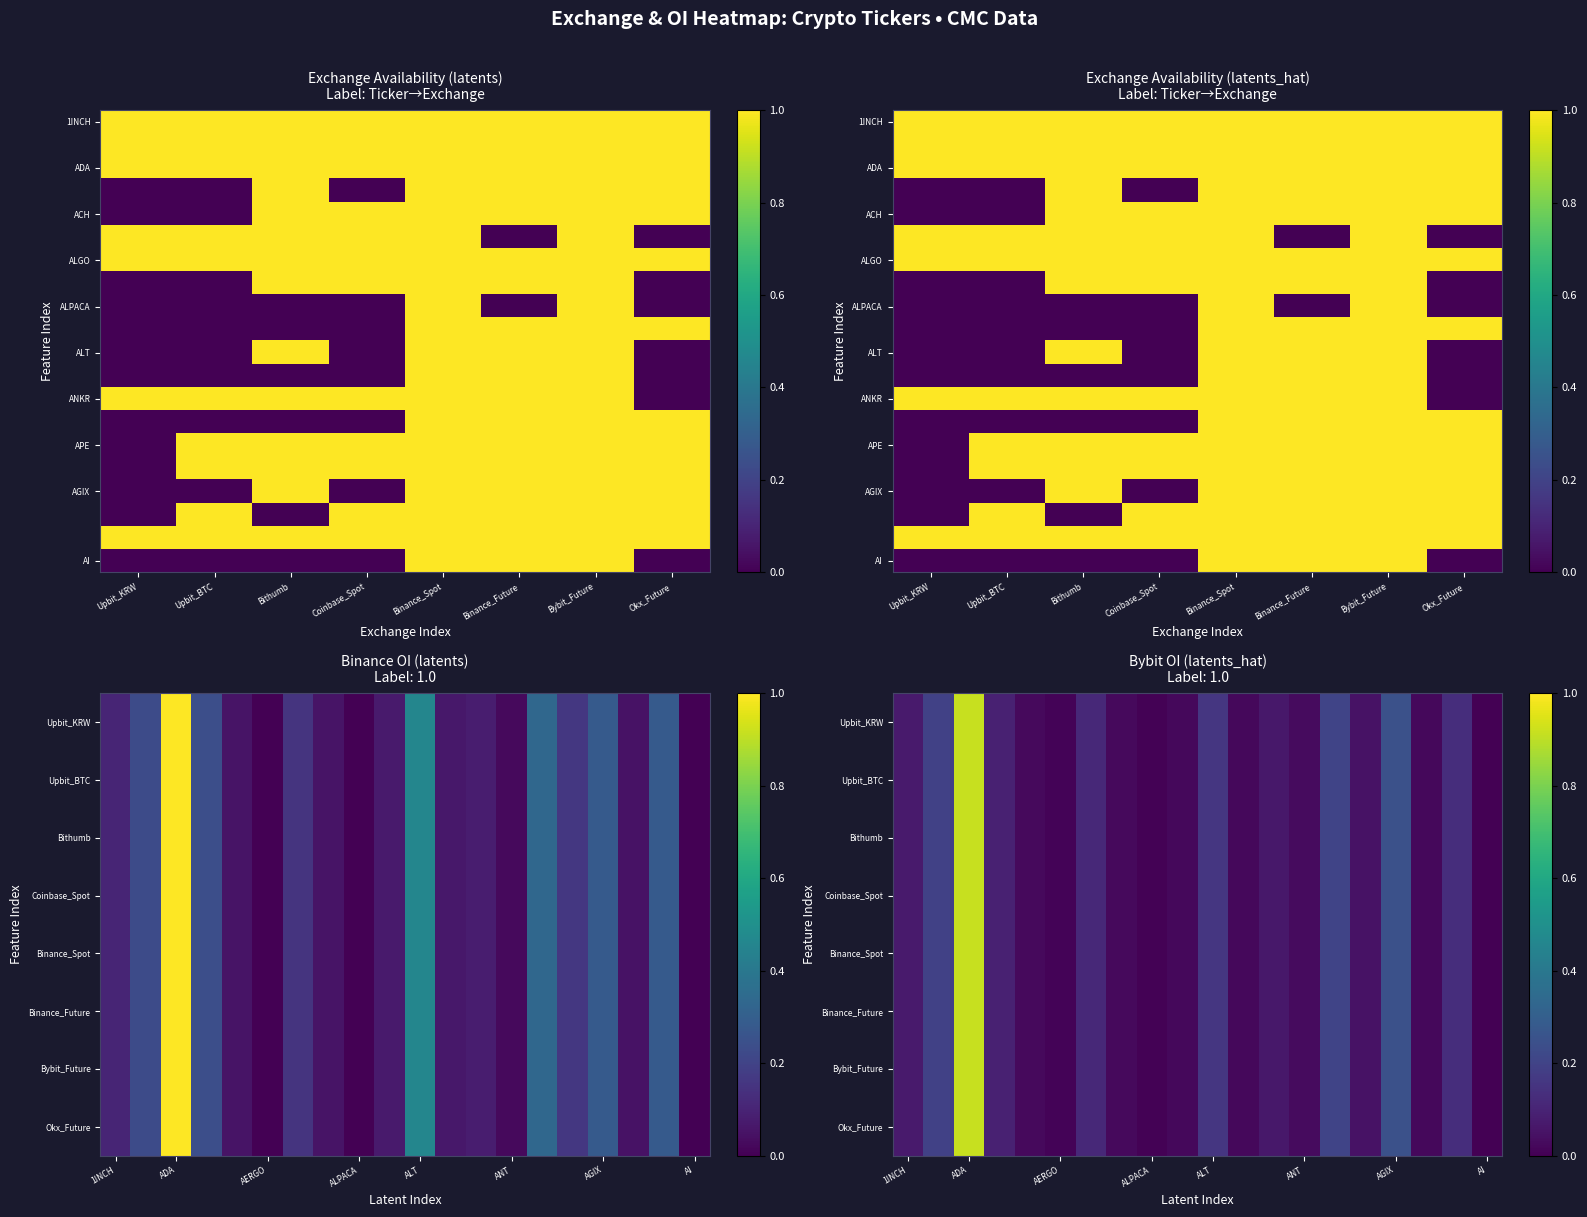

How many distinct data groups are displayed?

2